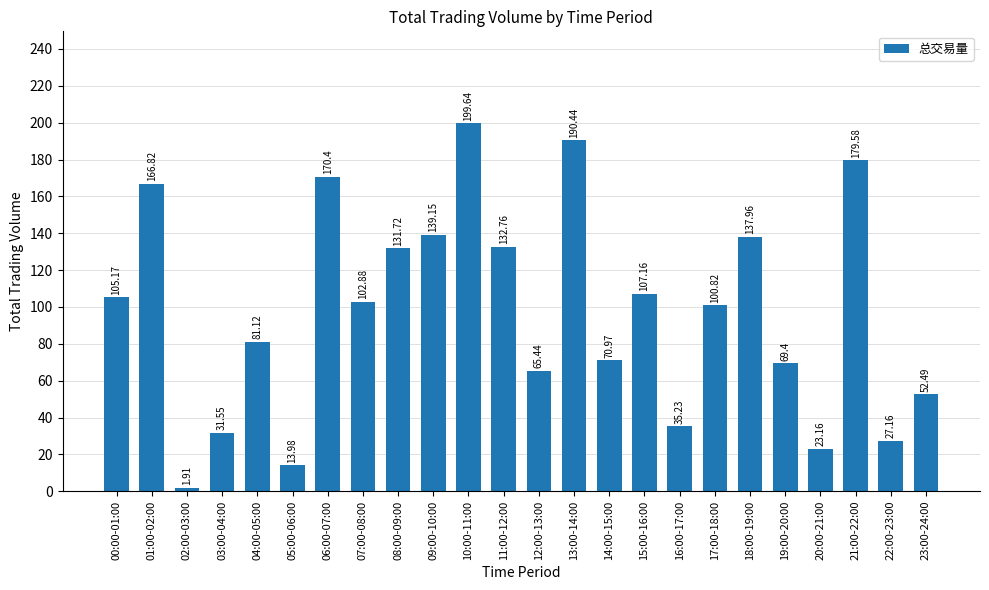

What is the difference between the maximum and minimum values?

197.7